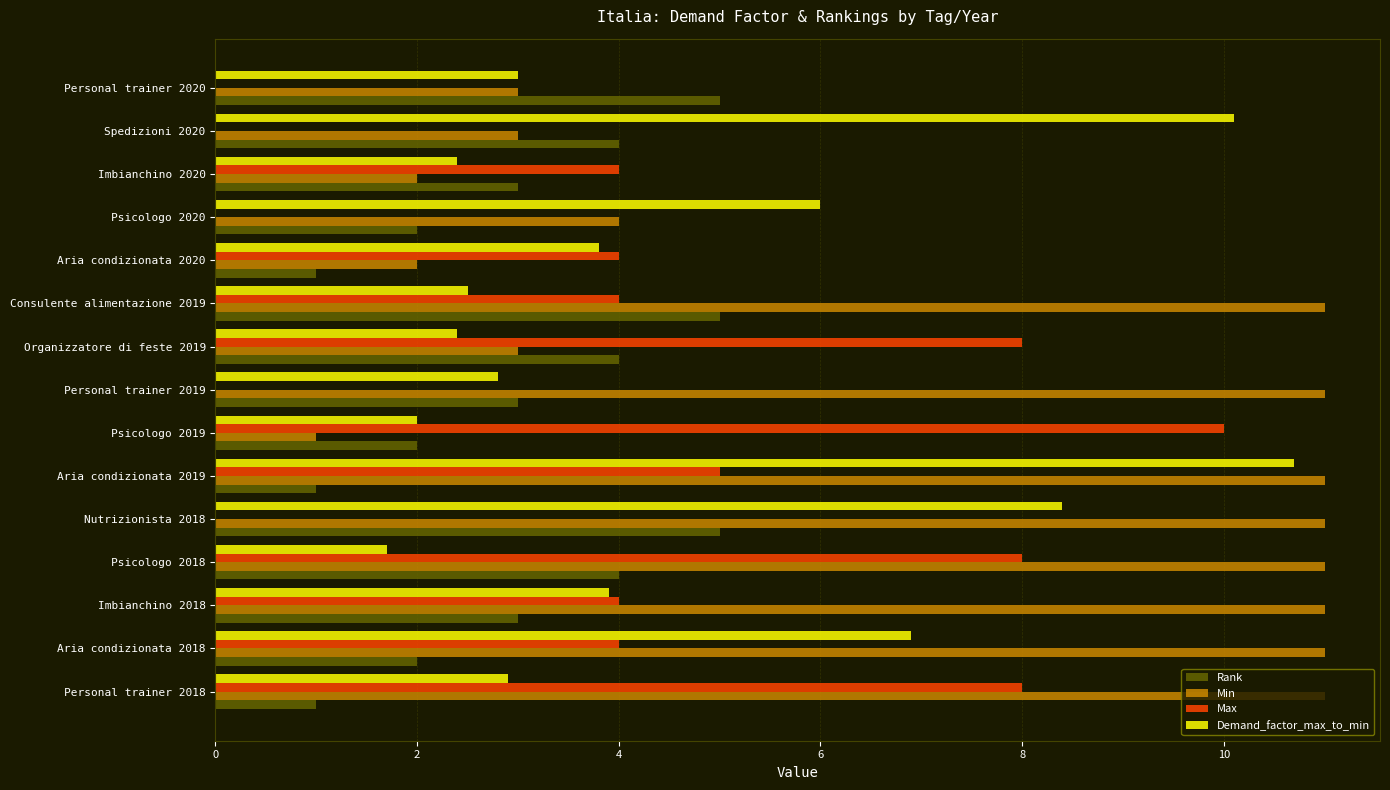

Which series has the largest total across all categories?

Min